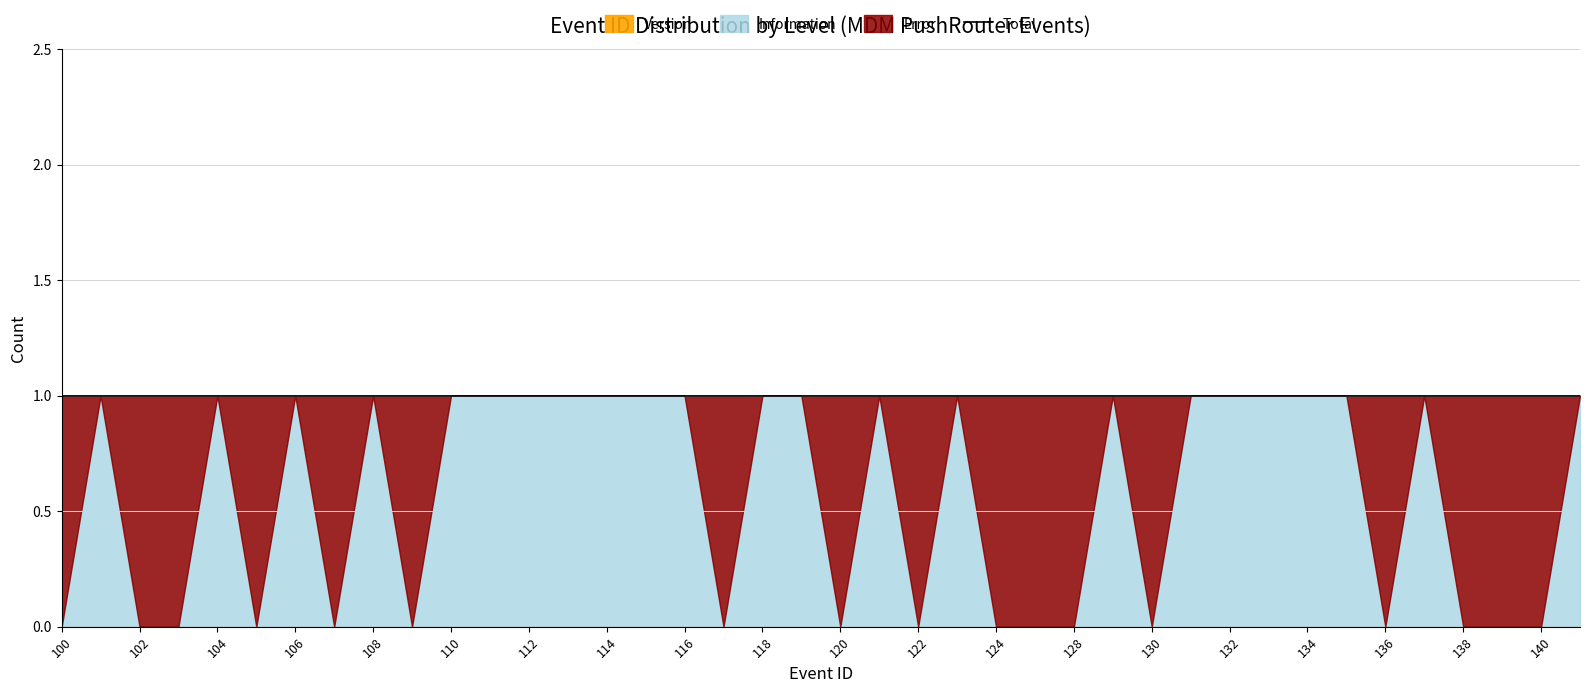

Which series changed the most between 105 and 134?

Error